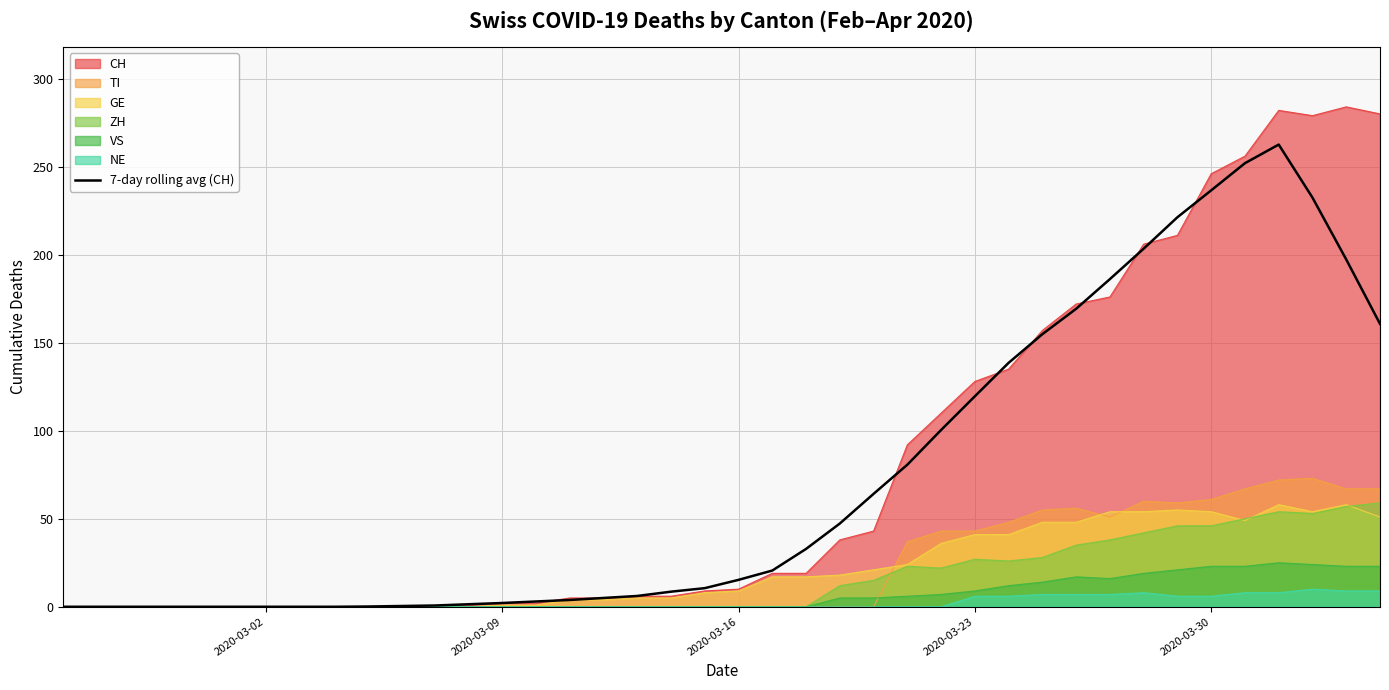

What is the maximum value shown in the chart?

284.0